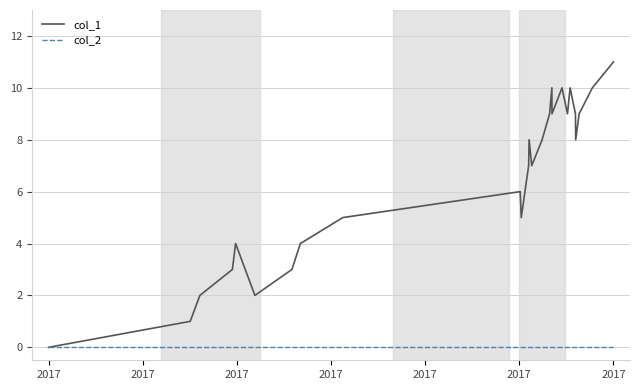

Reading right to left, list all the values displayed in this chart.

col_1: 11	10	9	8	9	10	9	10	9	10	9	8	7	8	7	6	5	6	5	4	3	2	4	3	2	1	0
col_2: 0	0	0	0	0	0	0	0	0	0	0	0	0	0	0	0	0	0	0	0	0	0	0	0	0	0	0